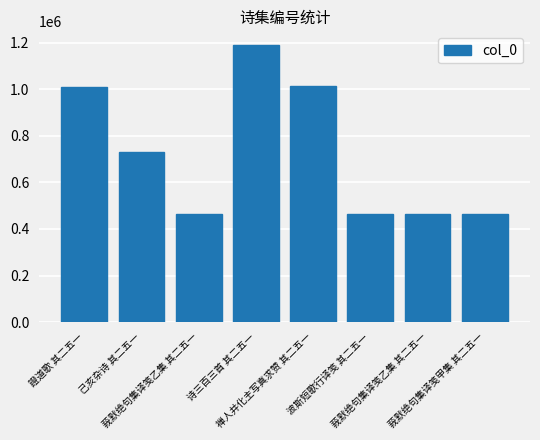

True or false: the data shows 277350 at 莪默绝句集译笺乙集 其二五一.

False